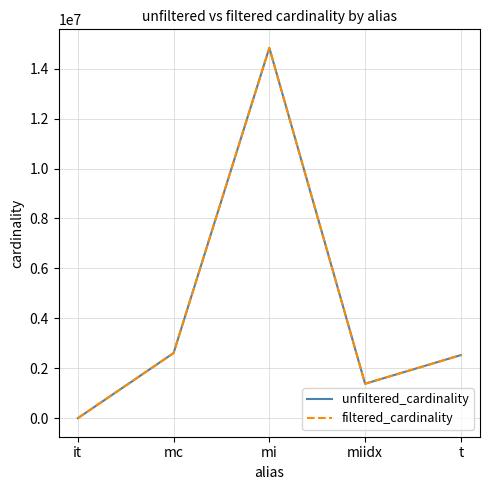

Between it and mi, which series saw the biggest shift?

filtered_cardinality